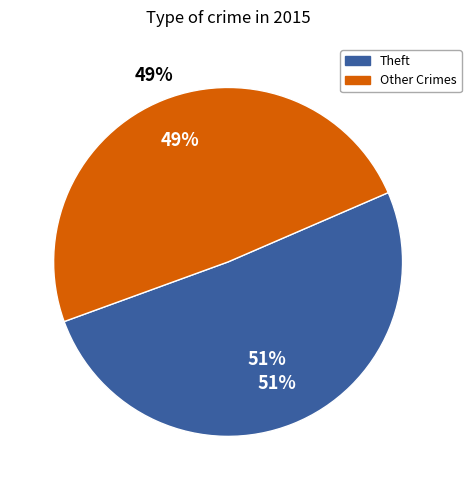

Which category accounts for the majority?

Theft